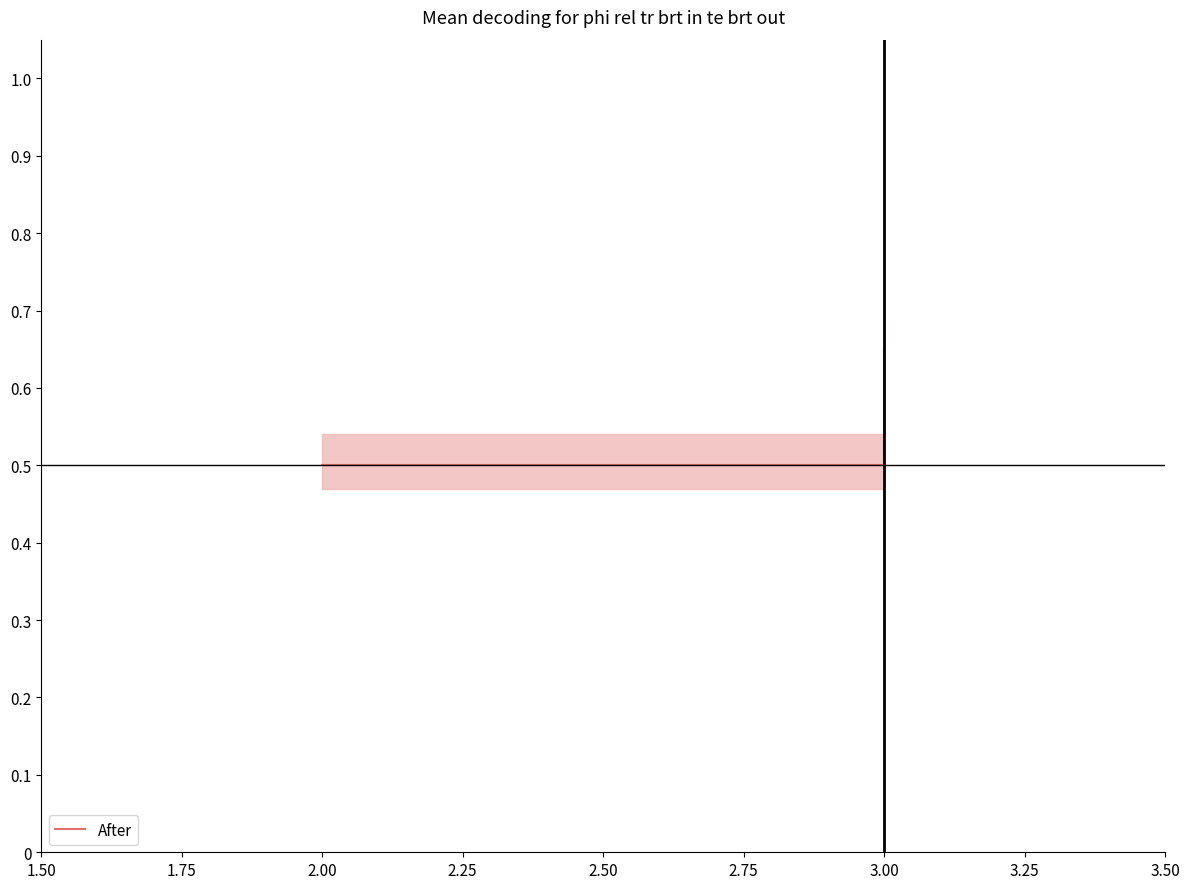

What is the value of the 1st point from the left?

0.5